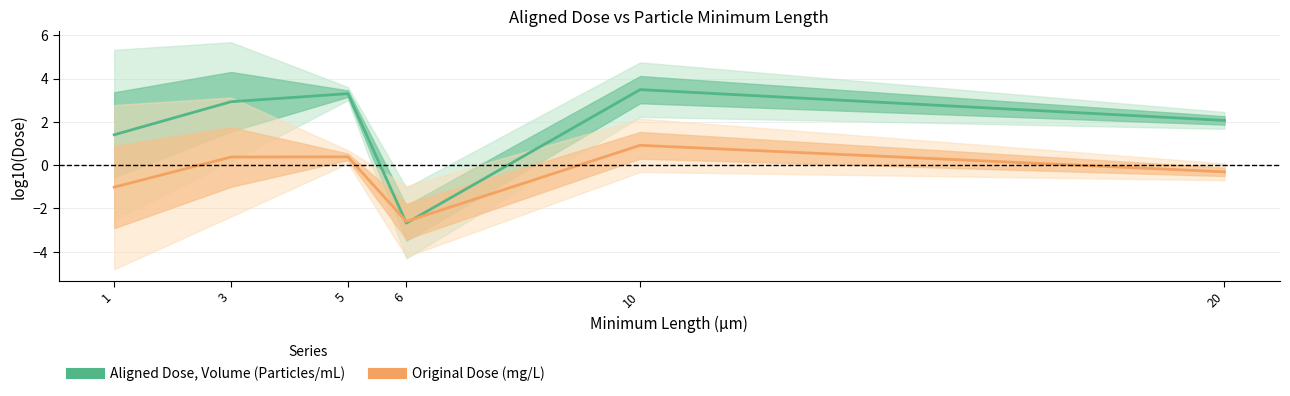

What is the maximum value for Aligned Dose, Volume (Particles/mL)?

3.5